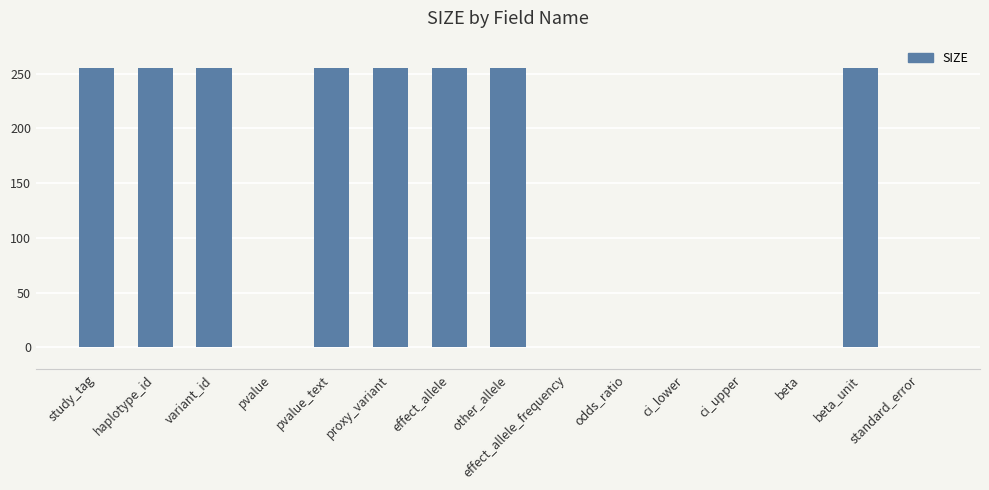

How many values are between 0 and 255?

15